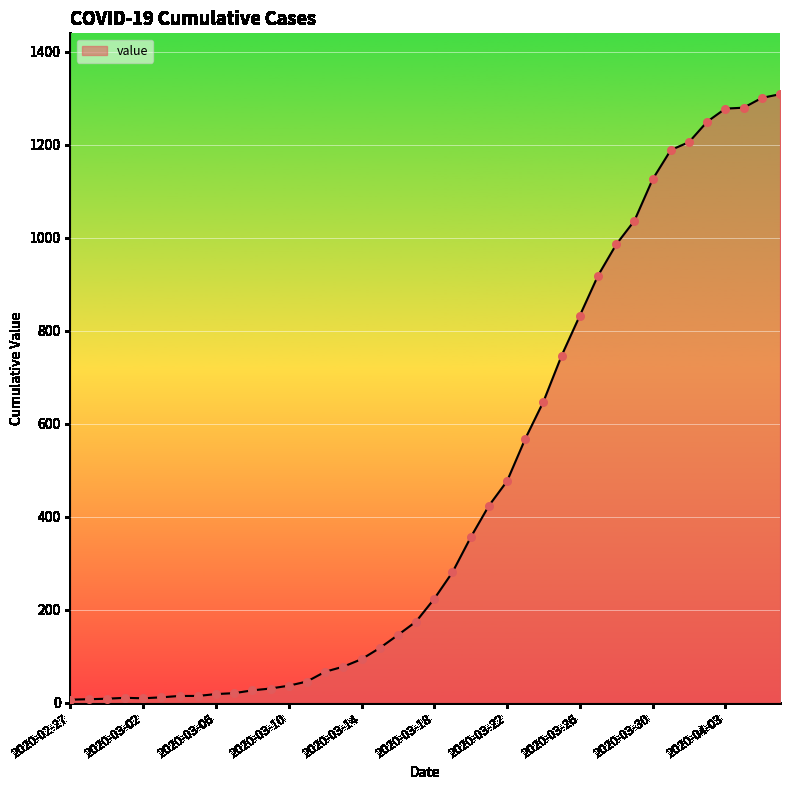

What is the greatest value displayed?

1309